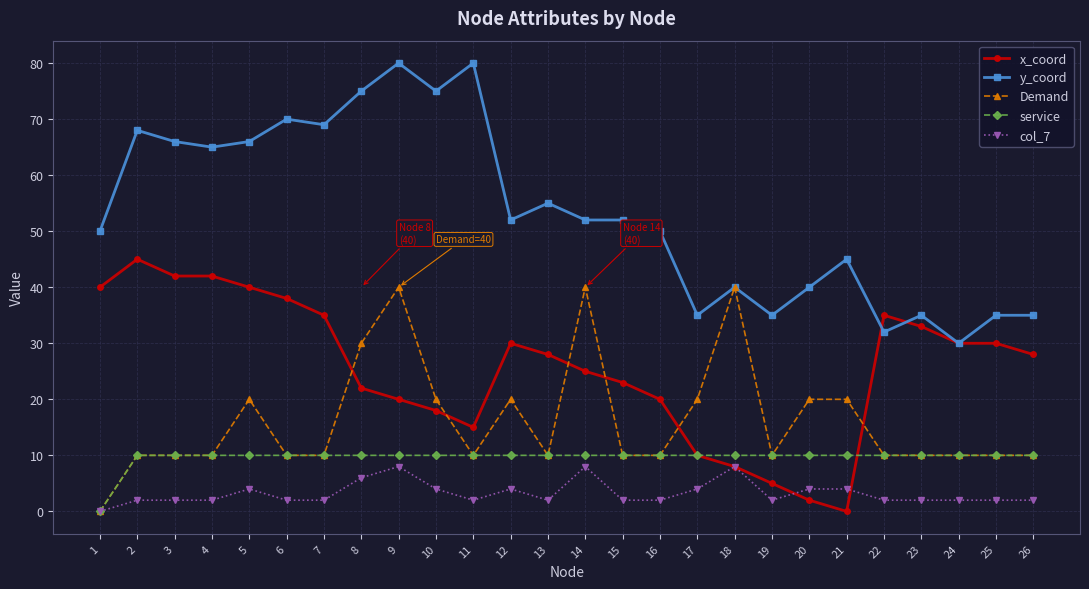

The service series shows 6 at 26. True or false?

False